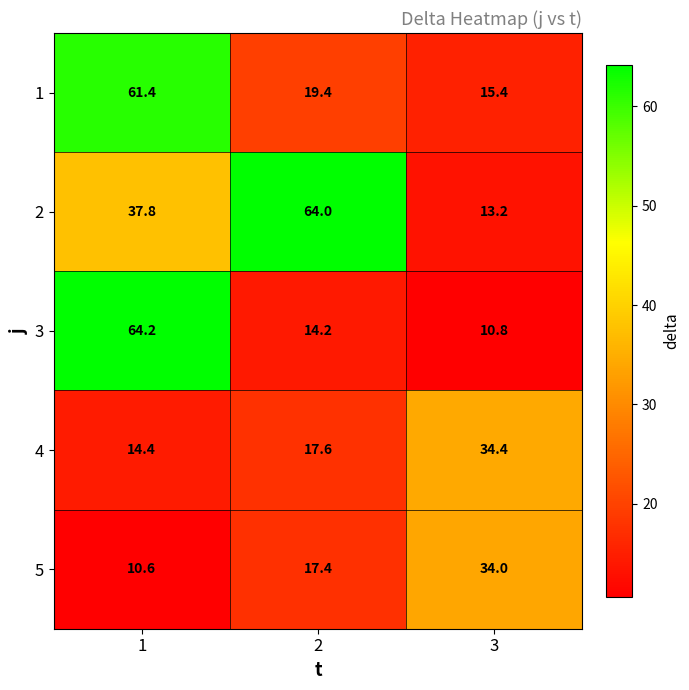

Rank the series at 3 from highest to lowest value.

4, 5, 1, 2, 3